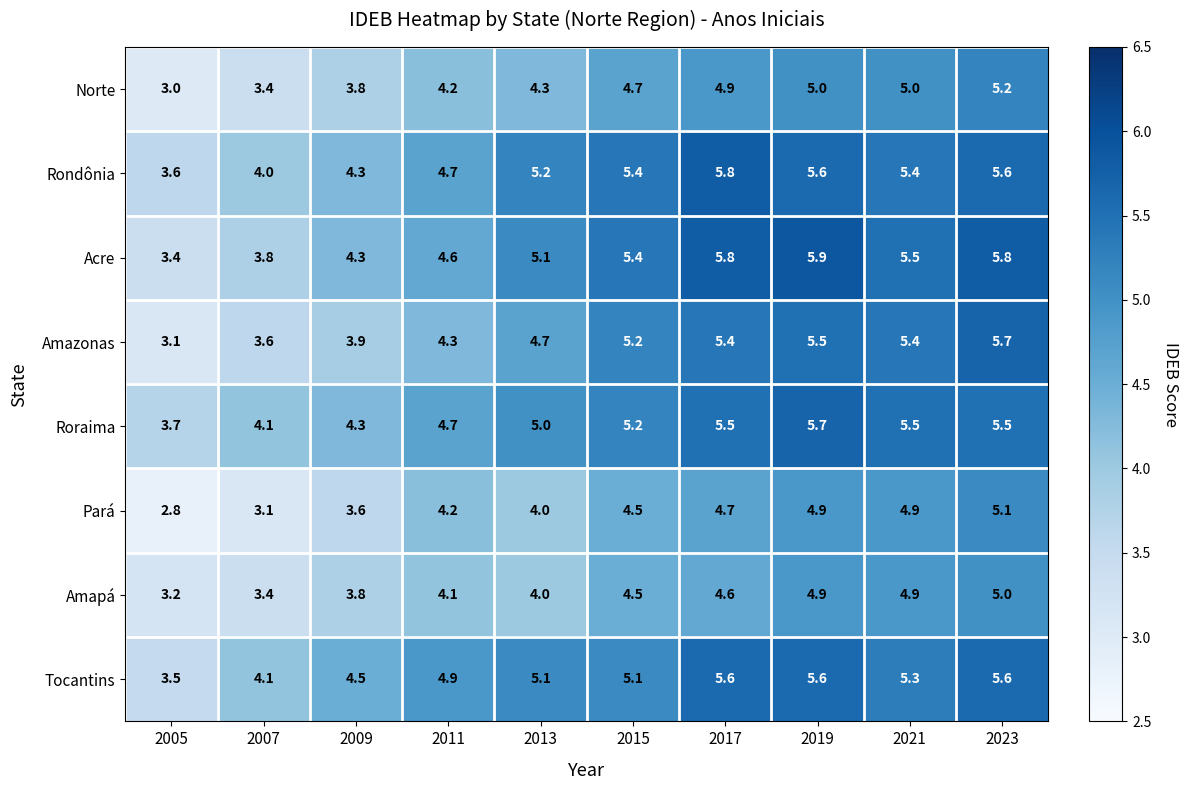

What is the difference between the highest and lowest values at 2013?

1.2